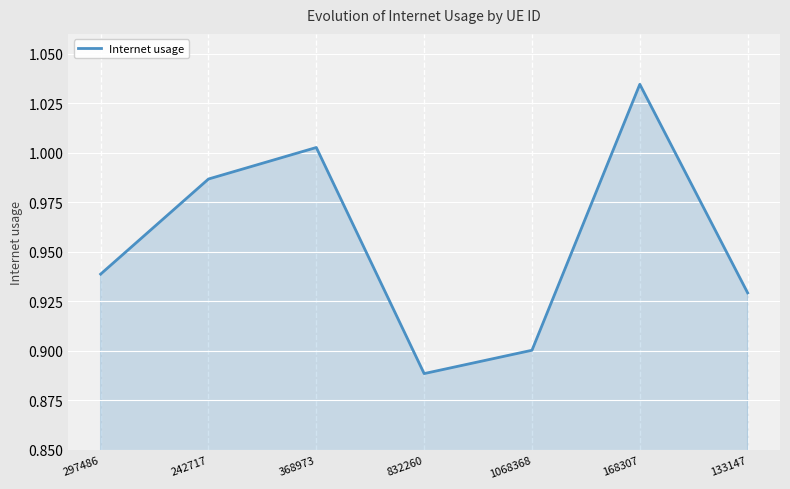

What is the sum of the values at 1068368 and 297486?

1.8